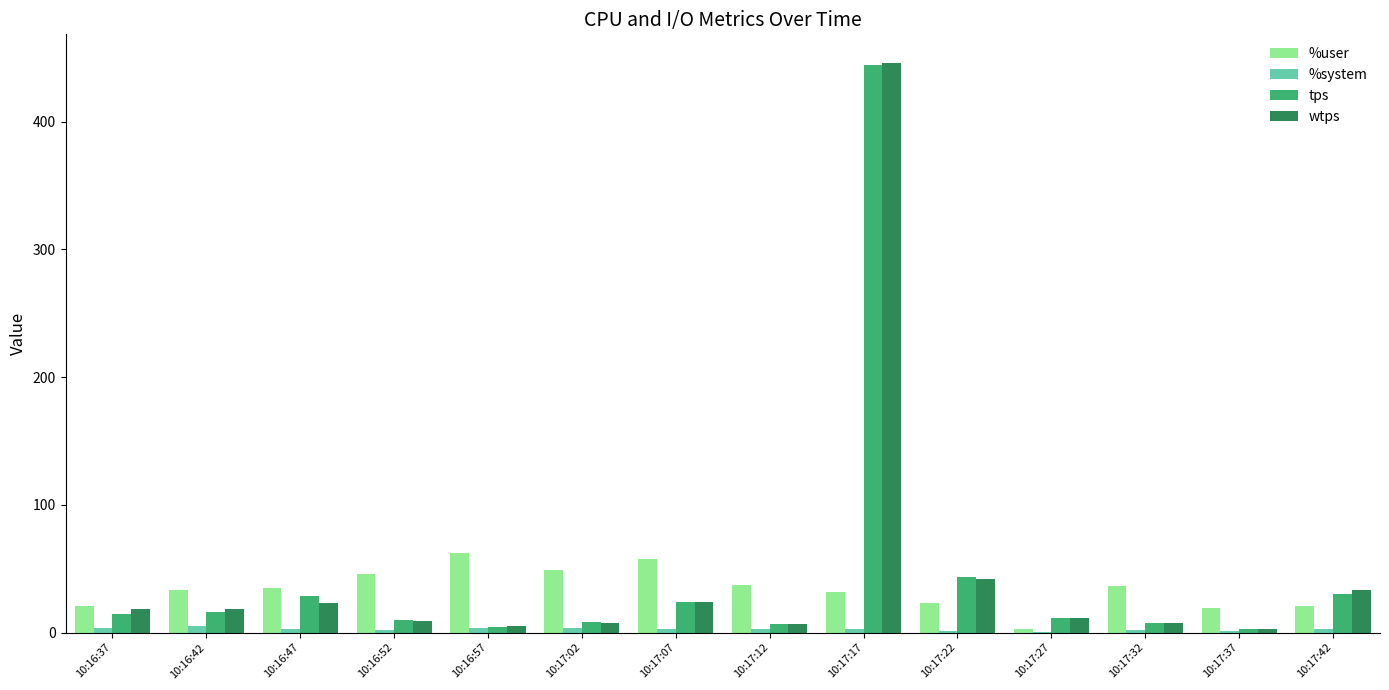

Are the bars horizontal?

No